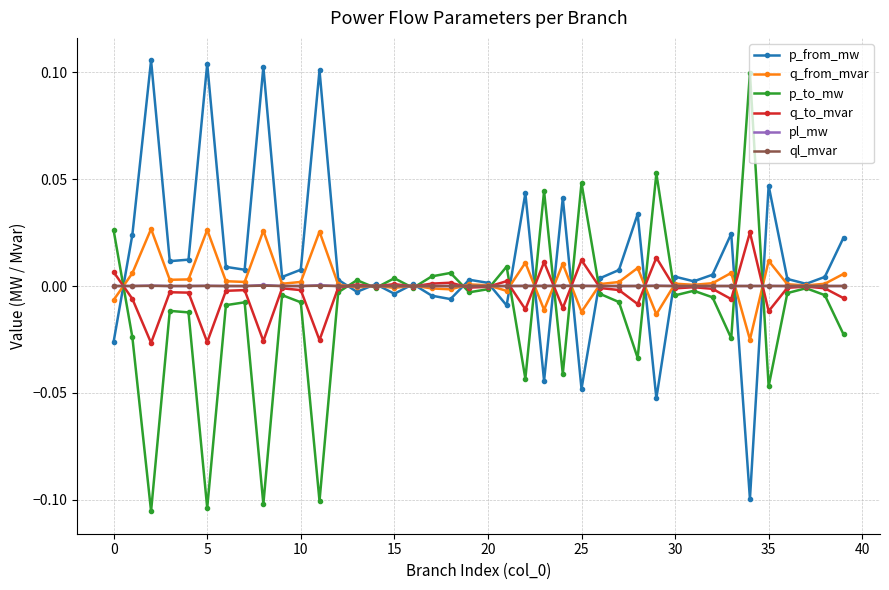

How many lines are shown in the chart?

6